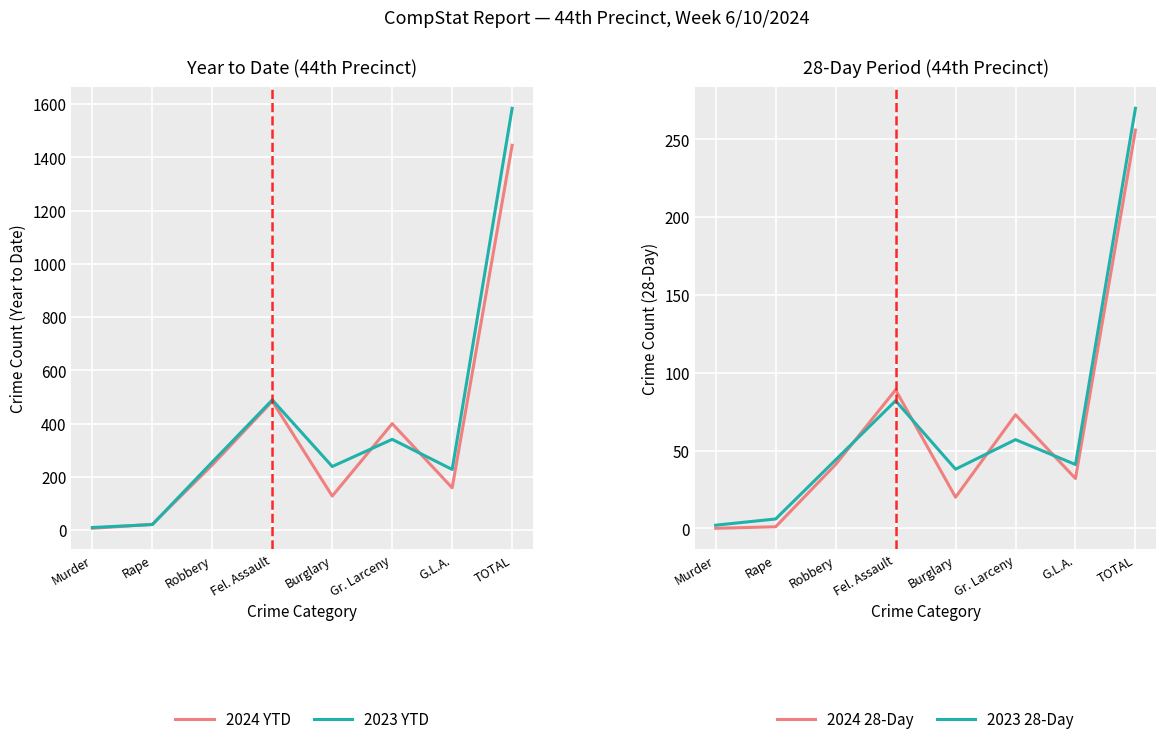

True or false: 2024 28-Day and 2024 YTD cross at least once.

False